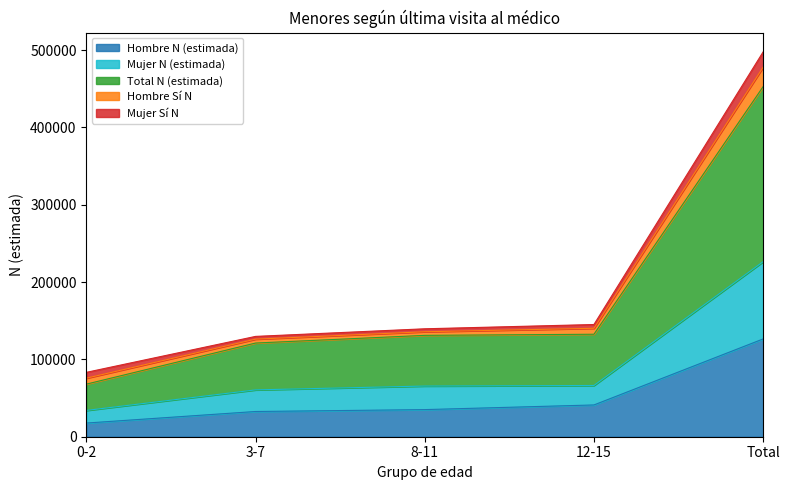

What is the maximum value for Hombre N (estimada)?

126425